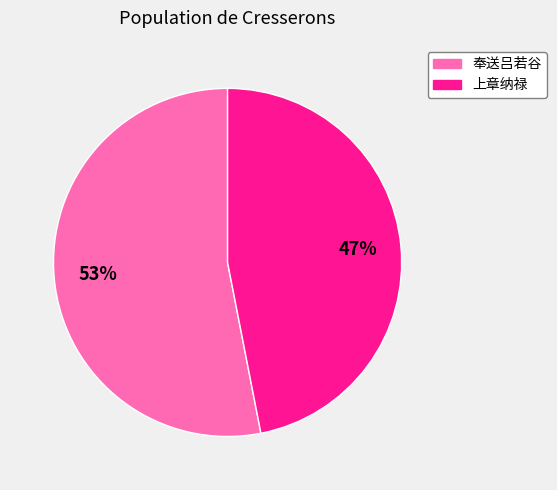

To the nearest percent, what is the difference between the largest and smallest slice percentages?

6%